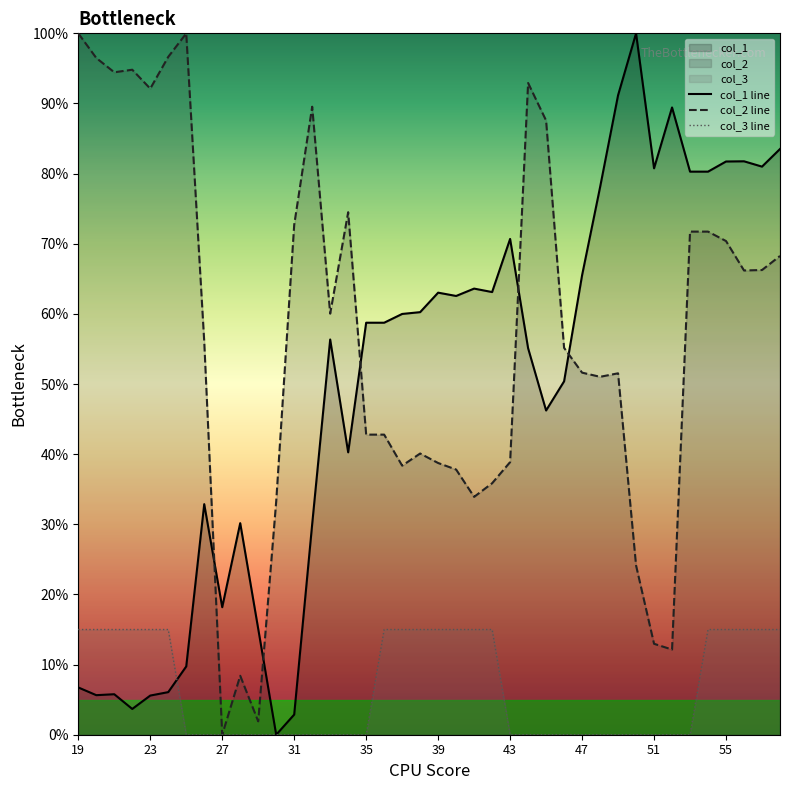

Does the chart display data point markers on the line(s)?

No